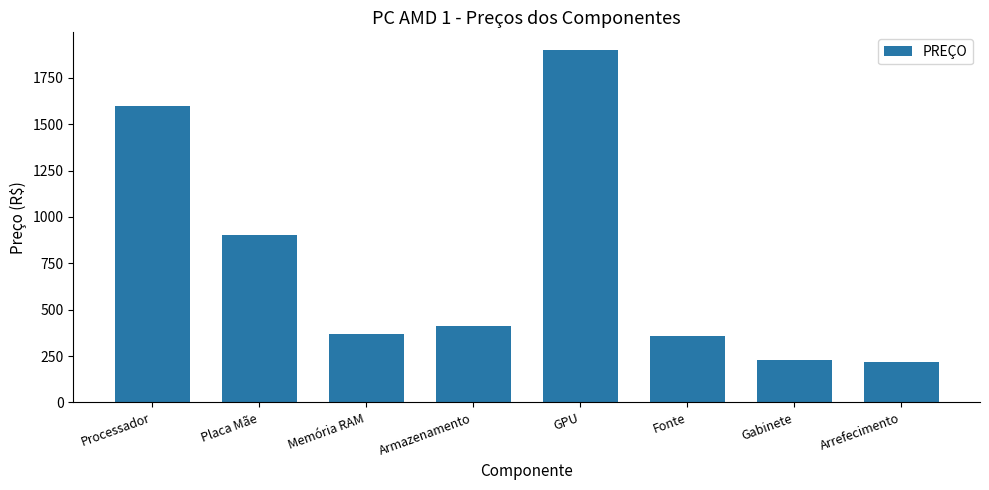

True or false: the data shows 370.0 at Memória RAM.

True